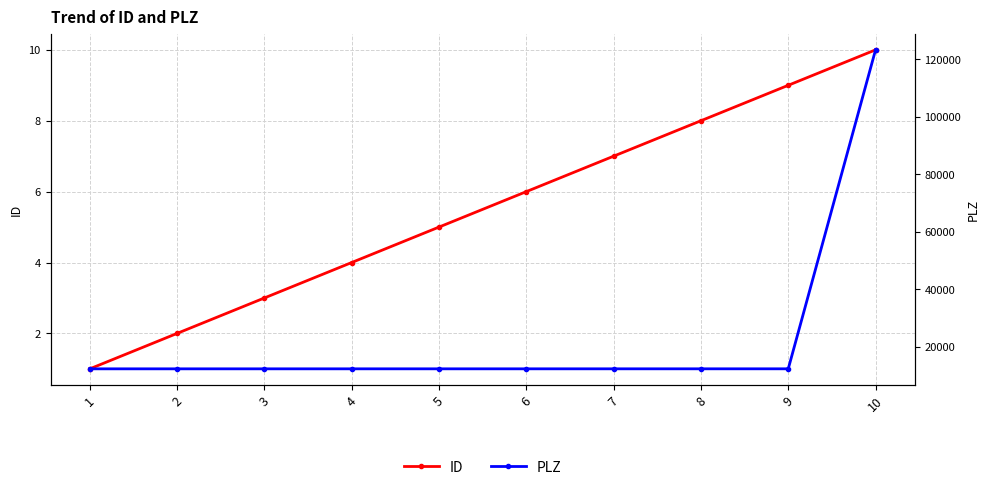

True or false: PLZ and ID intersect in this chart.

False